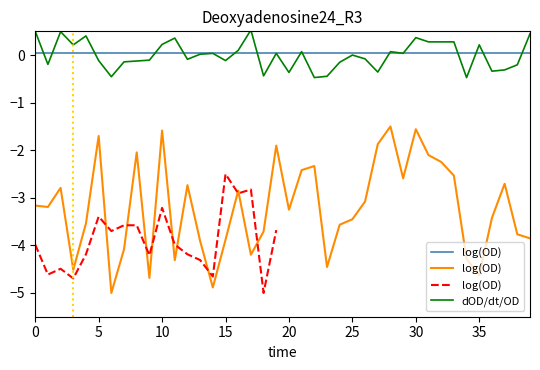

List the labels in order of log(OD)_1 value, smallest first.

6, 14, 9, 35, 3, 23, 11, 34, 17, 7, 13, 15, 39, 38, 18, 24, 4, 25, 36, 20, 1, 0, 26, 16, 2, 12, 37, 29, 33, 21, 22, 32, 31, 8, 19, 27, 5, 10, 30, 28